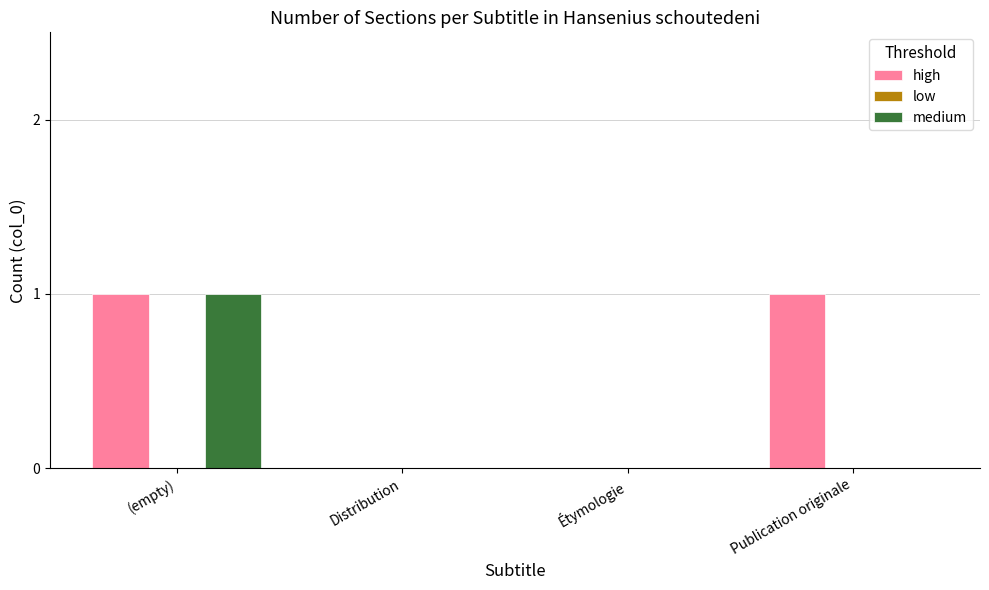

The value of high at Distribution is 0. True or false?

True